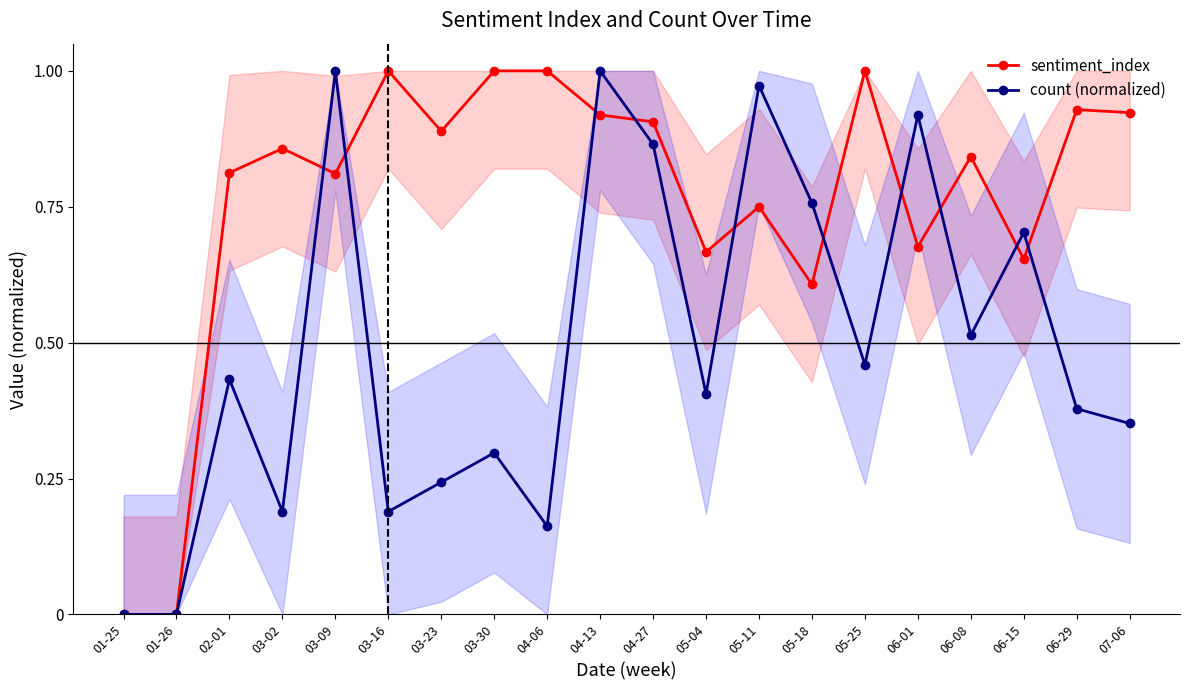

At which label is count (normalized) closest to 0?

01-25